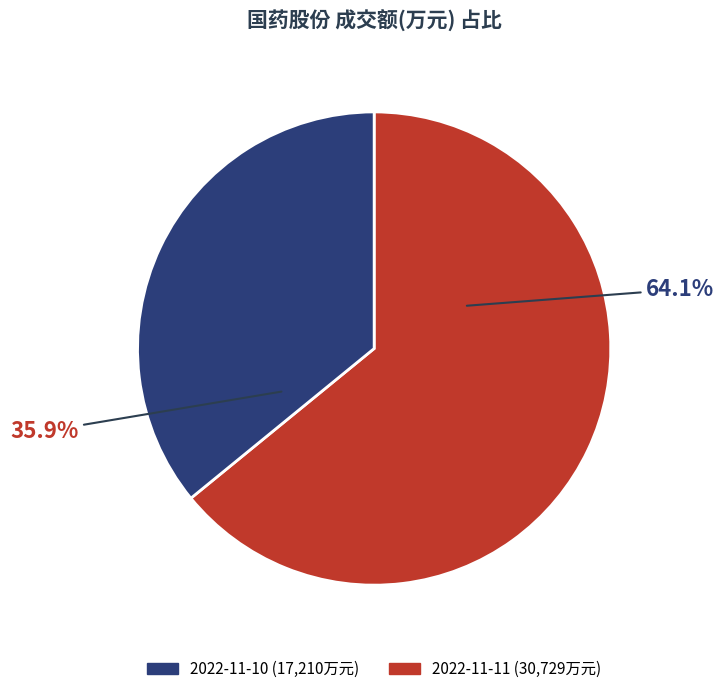

Does any single category account for the majority?

Yes